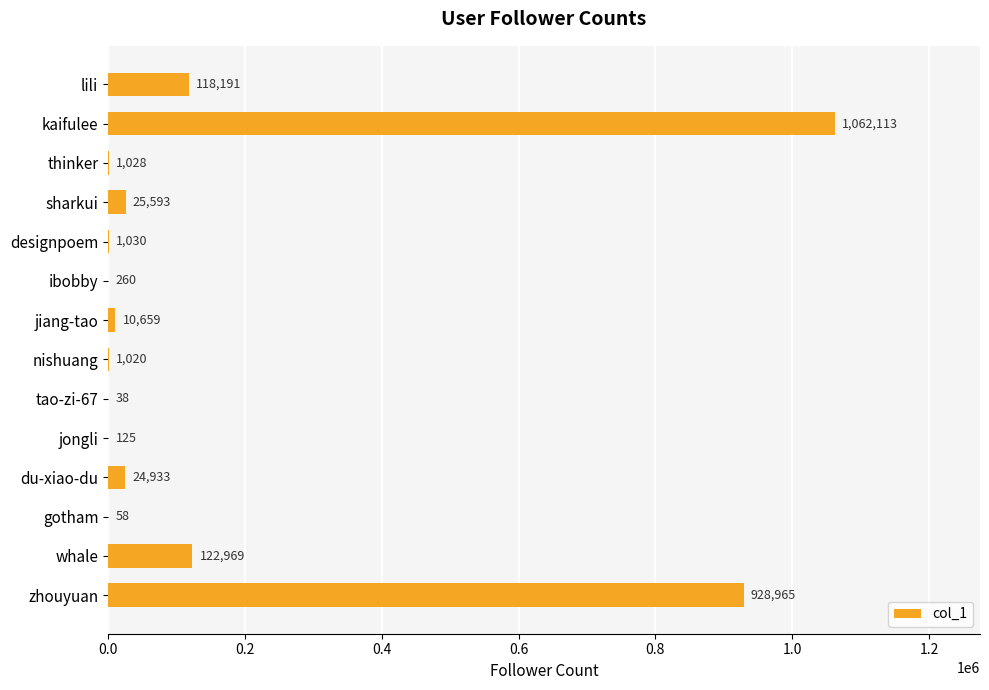

Reading top to bottom, list all the values displayed in this chart.

lili=118191	kaifulee=1062113	thinker=1028	sharkui=25593	designpoem=1030	ibobby=260	jiang-tao=10659	nishuang=1020	tao-zi-67=38	jongli=125	du-xiao-du=24933	gotham=58	whale=122969	zhouyuan=928965